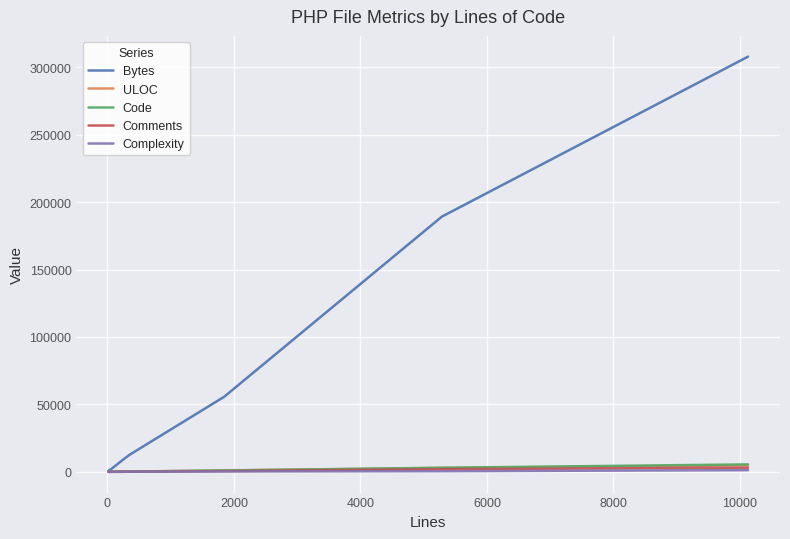

Which series has the largest total across all categories?

Bytes